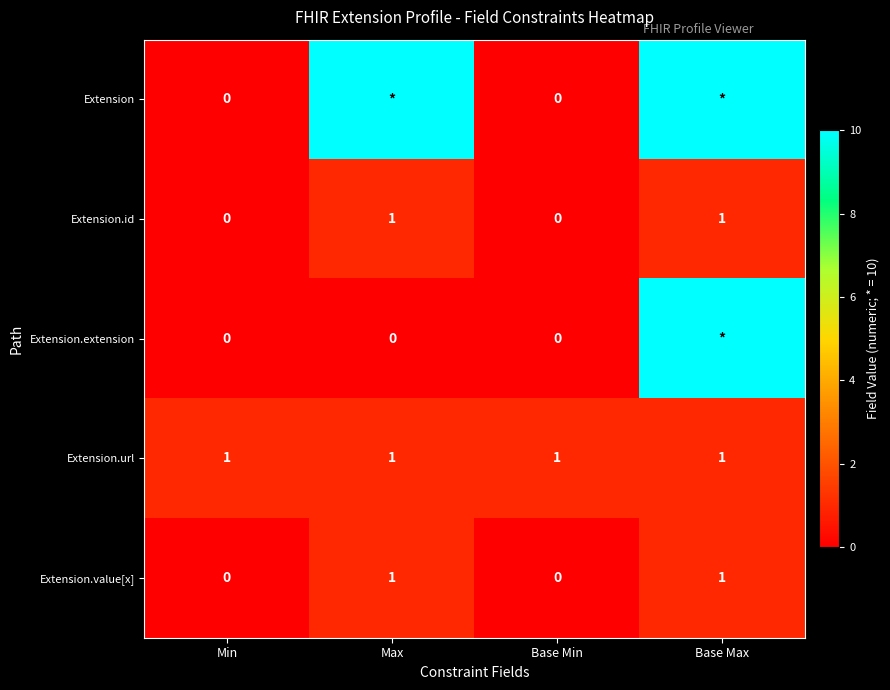

What is the difference between the Extension.value[x] values at Base Min and Base Max?

1